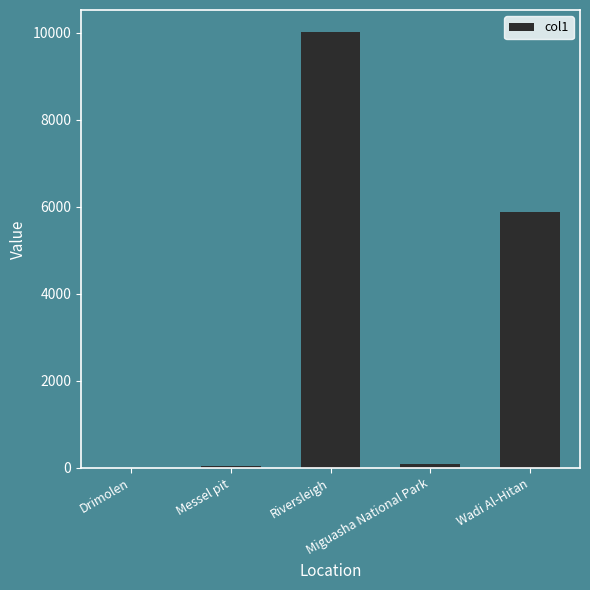

Which label corresponds to the largest value in the chart?

Riversleigh